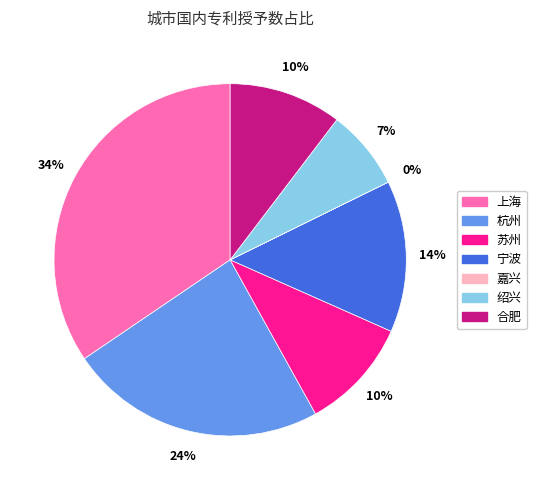

Which category has the biggest portion of the pie?

上海